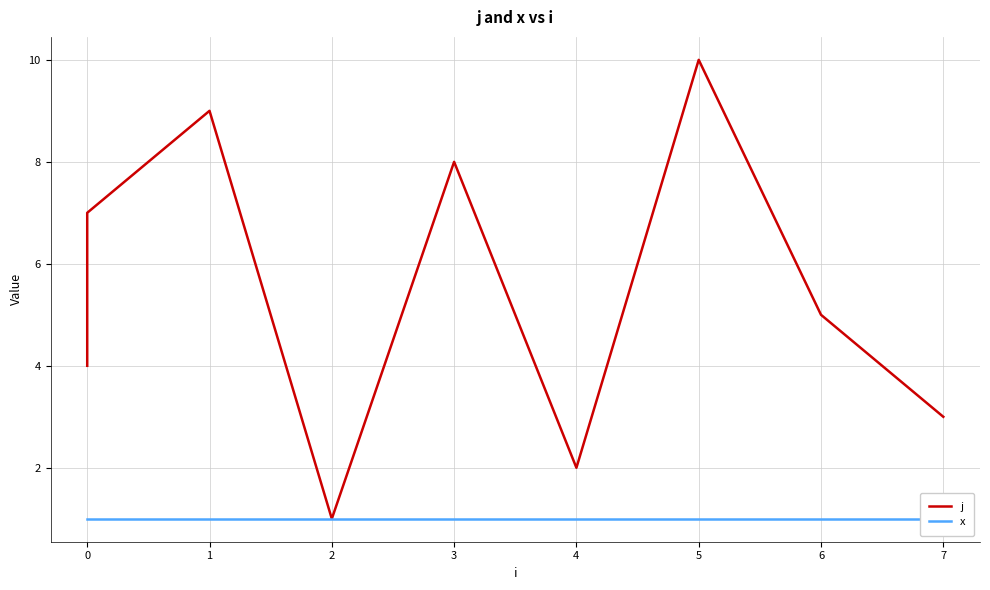

What are all the series names shown in the legend?

j, x